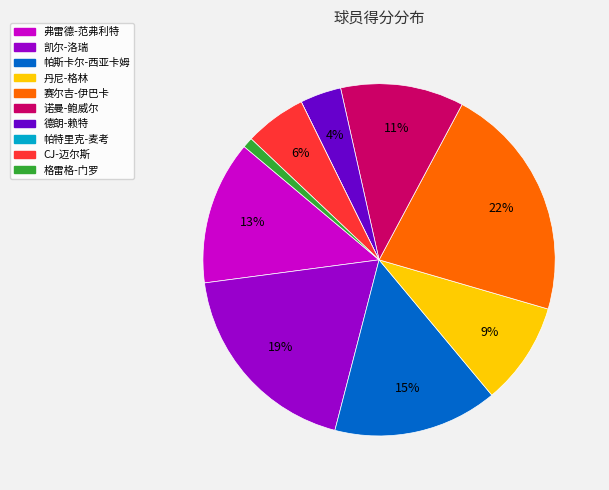

Do 格雷格-门罗 and CJ-迈尔斯 together represent more than half of the pie?

No